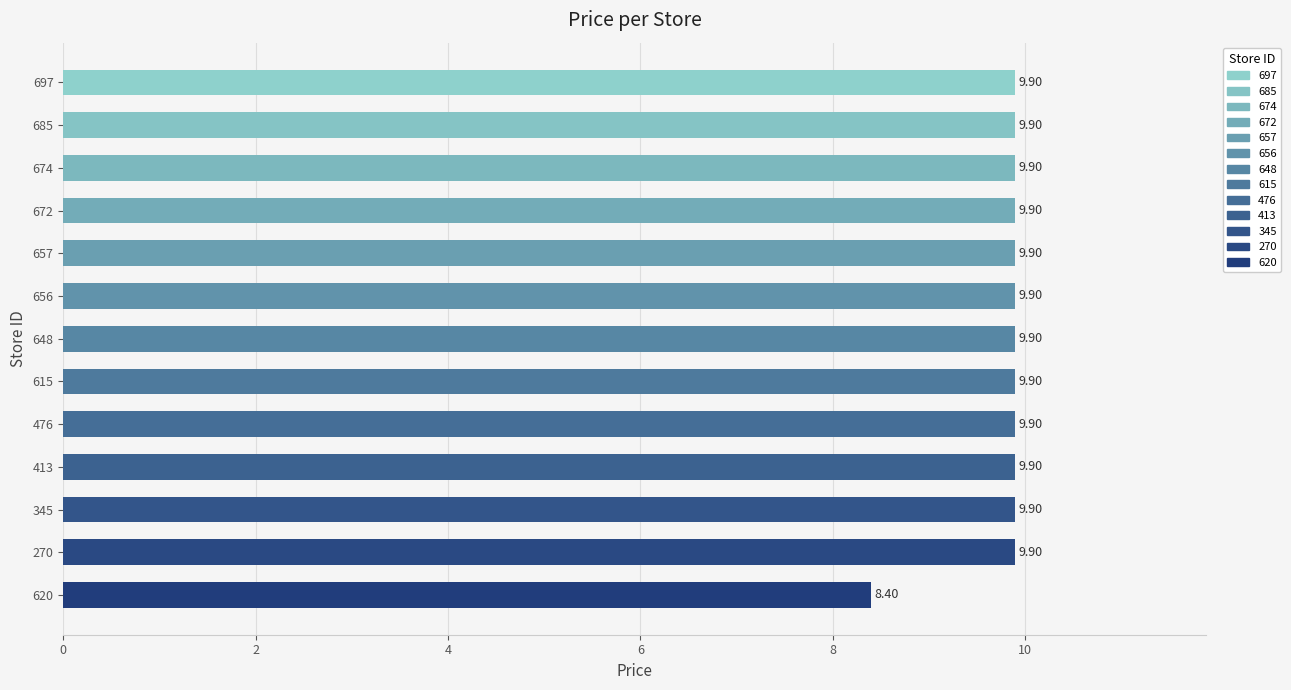

What is the change in value from 697 to 620?

-1.5